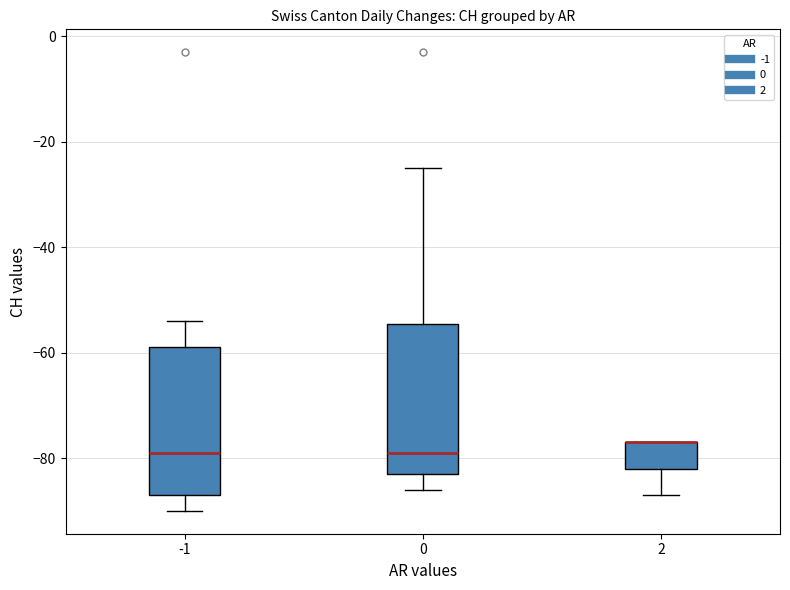

Reading left to right, transcribe this box plot: for each box, give where its median line is, the range the box spans, and where its two whiskers end, as read against the y-axis. The values are not printed on the chart, so give them approximately, as read against the axis.

-1: median -78, box -86 to -58, whiskers -90 to -54
0: median -78, box -82 to -54, whiskers -86 to -24
2: median -76 (drawn on the box's upper edge), box -82 to -76, whiskers -86 to -76